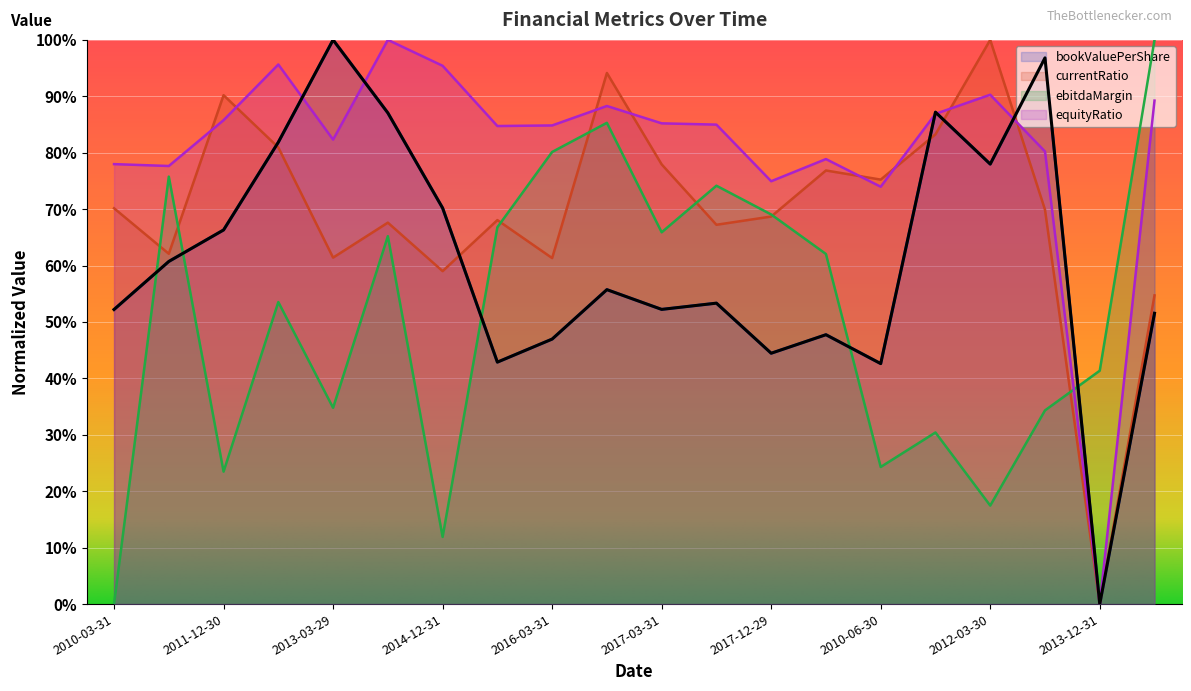

What is the value of the currentRatio point at the 12th from the left?

0.7